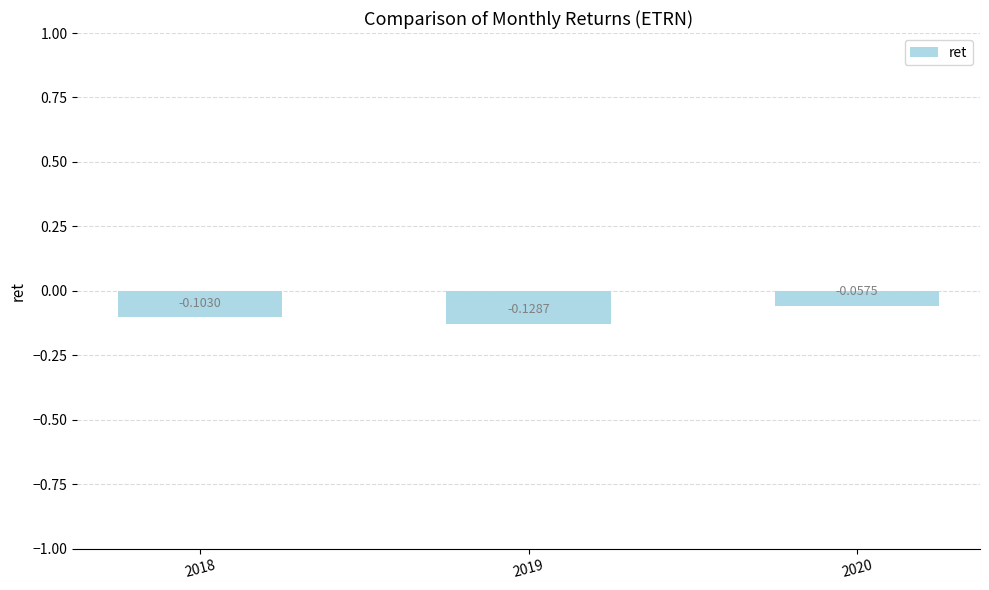

List the labels in order of value, largest first.

2020, 2018, 2019